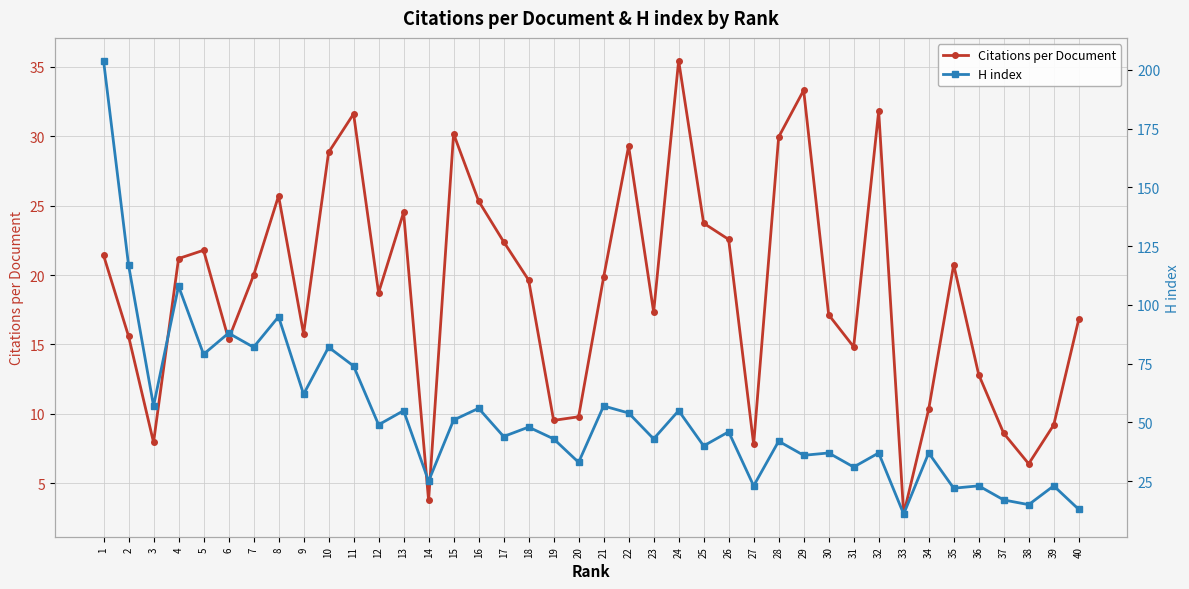

How many lines are shown in the chart?

2